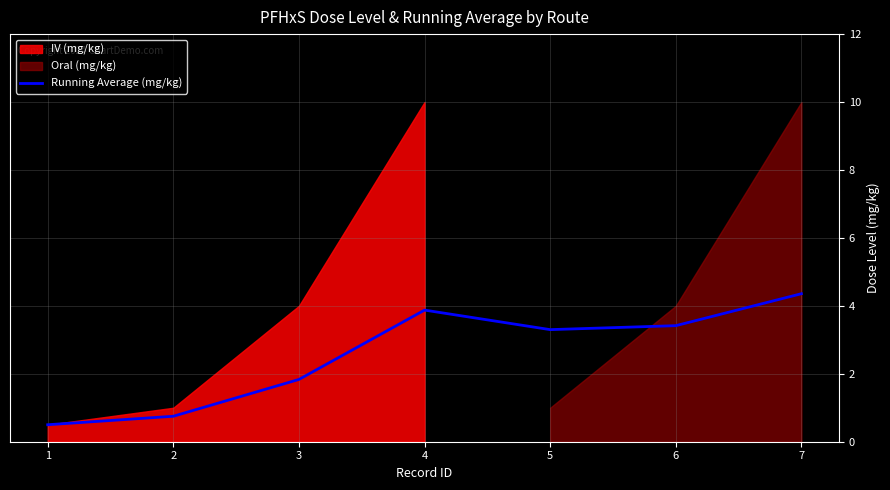

What is the smallest value displayed?

0.5